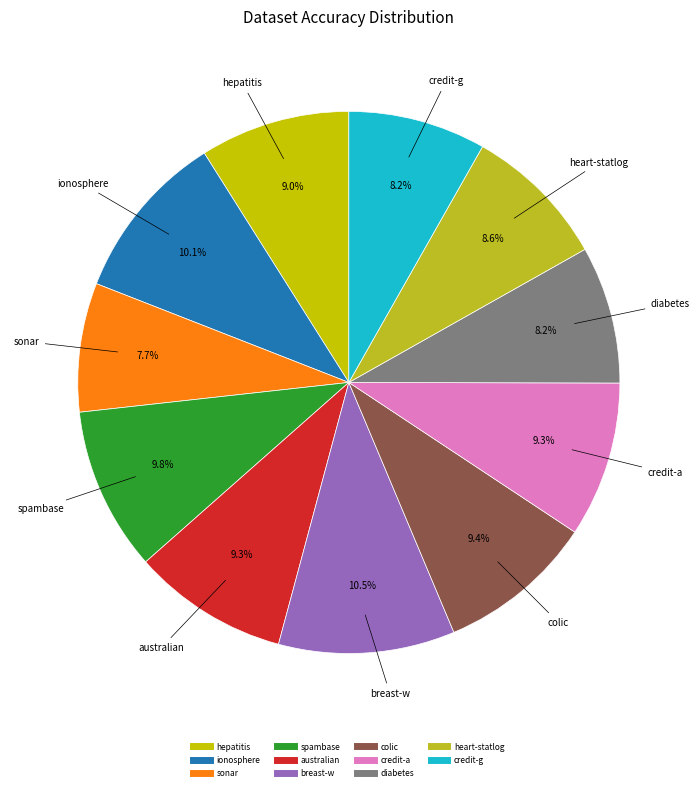

Is the sum of ionosphere and sonar greater than half?

No